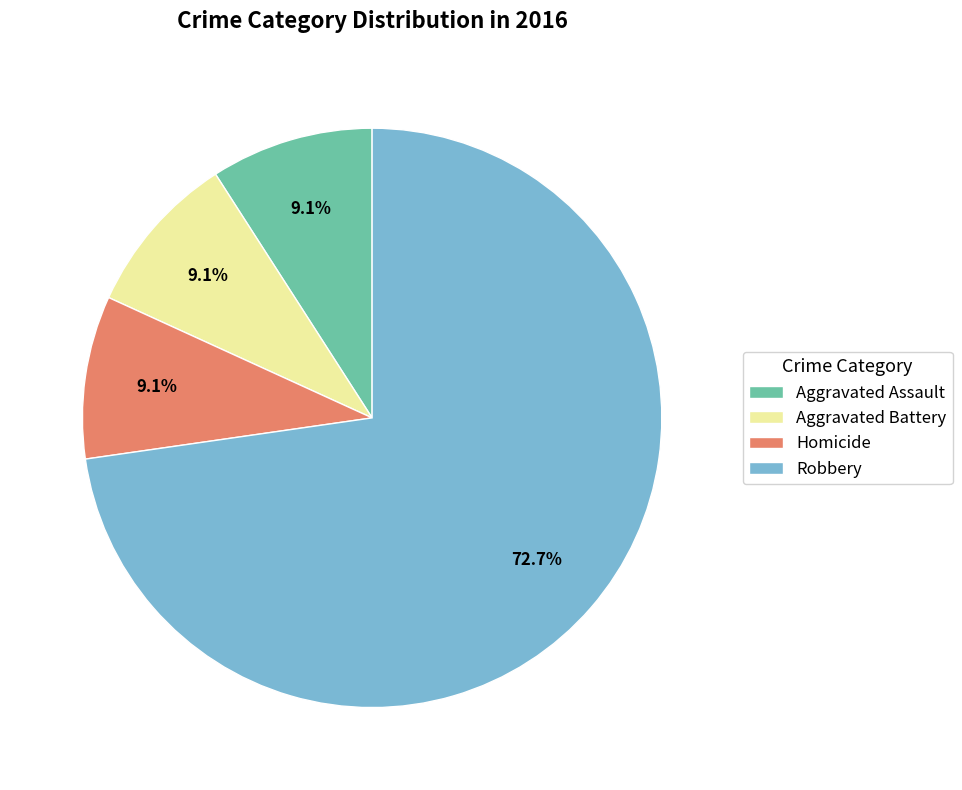

What is the majority slice?

Robbery